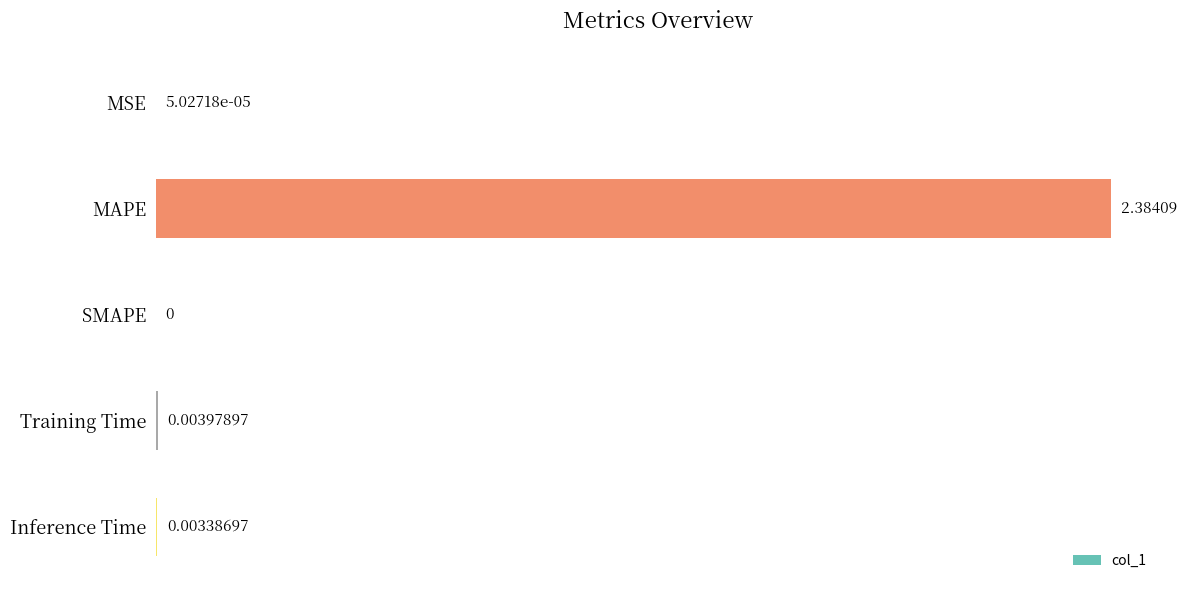

What is the change in value from MAPE to SMAPE?

-2.4